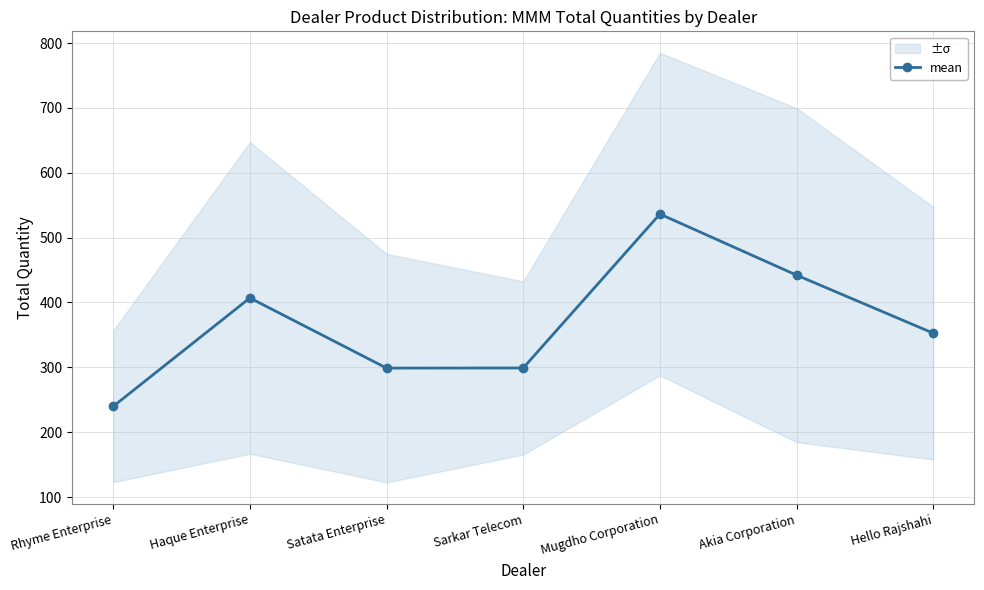

How many distinct data groups are displayed?

1